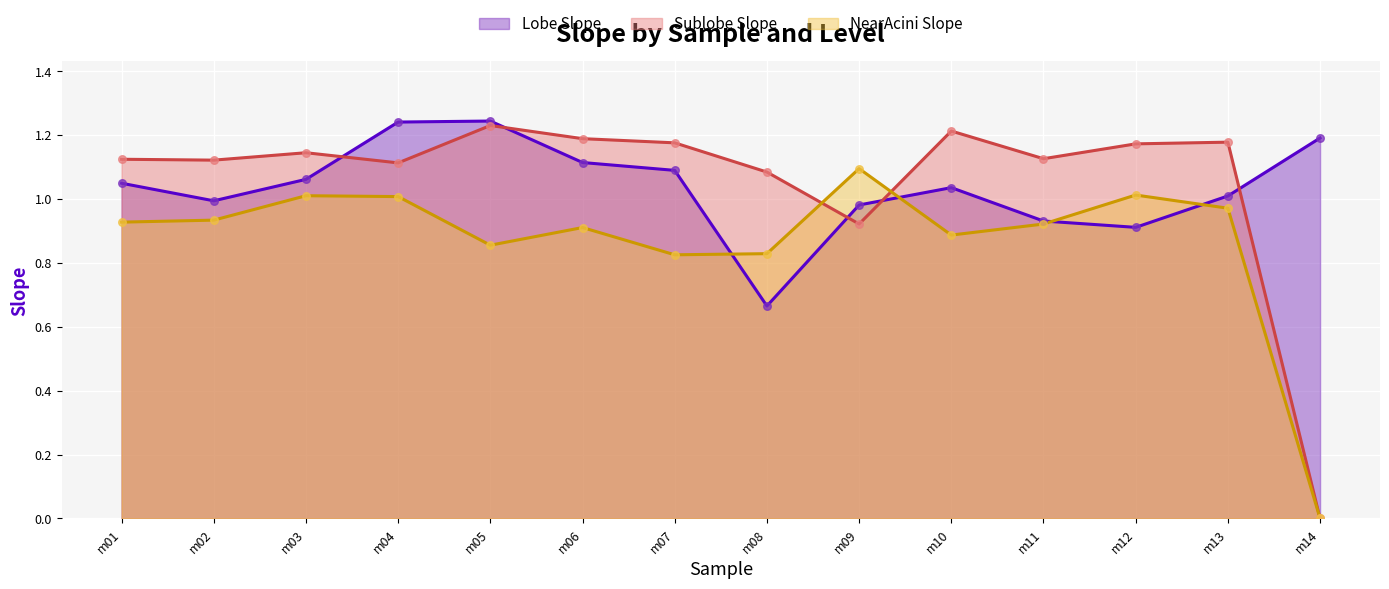

At which category is the sum across all series the highest?

m04